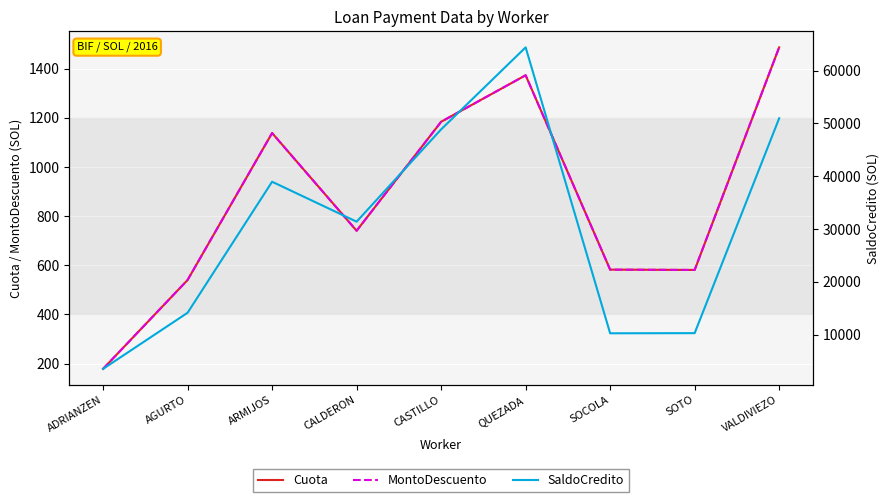

Rank the categories by Cuota value from highest to lowest.

VALDIVIEZO, QUEZADA, CASTILLO, ARMIJOS, CALDERON, SOCOLA, SOTO, AGURTO, ADRIANZEN